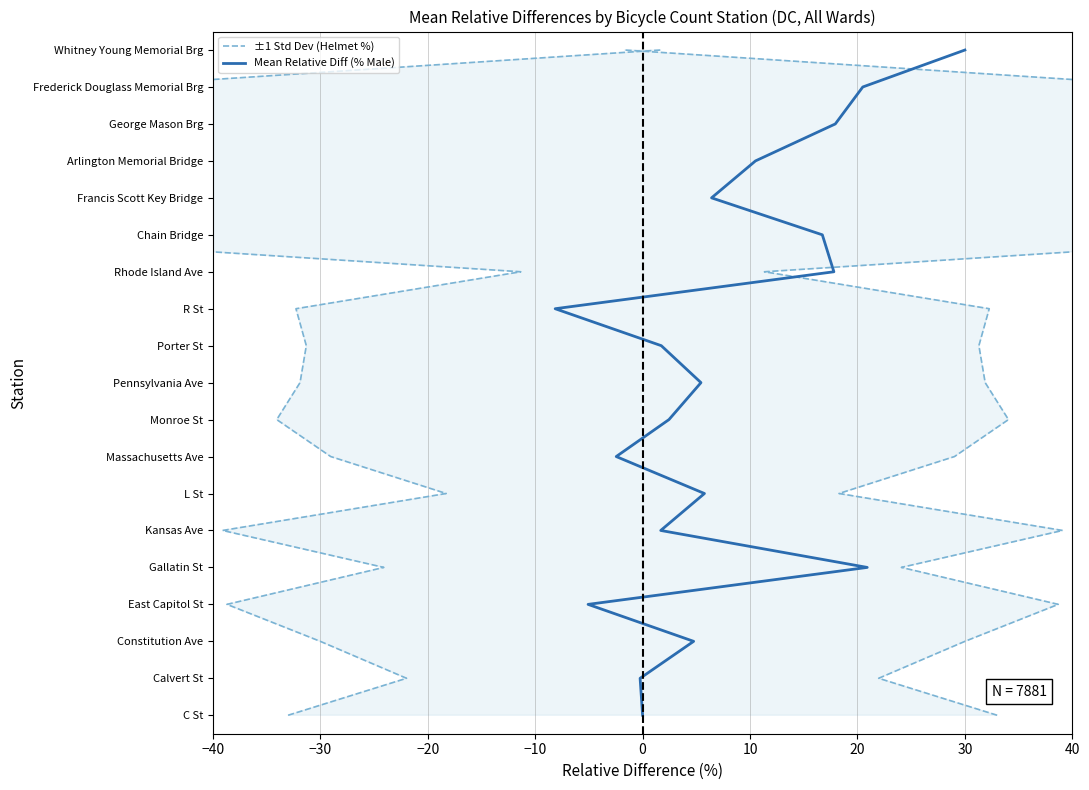

What are all the series names shown in the legend?

±1 Std Dev (Helmet %), Mean Relative Diff (% Male)